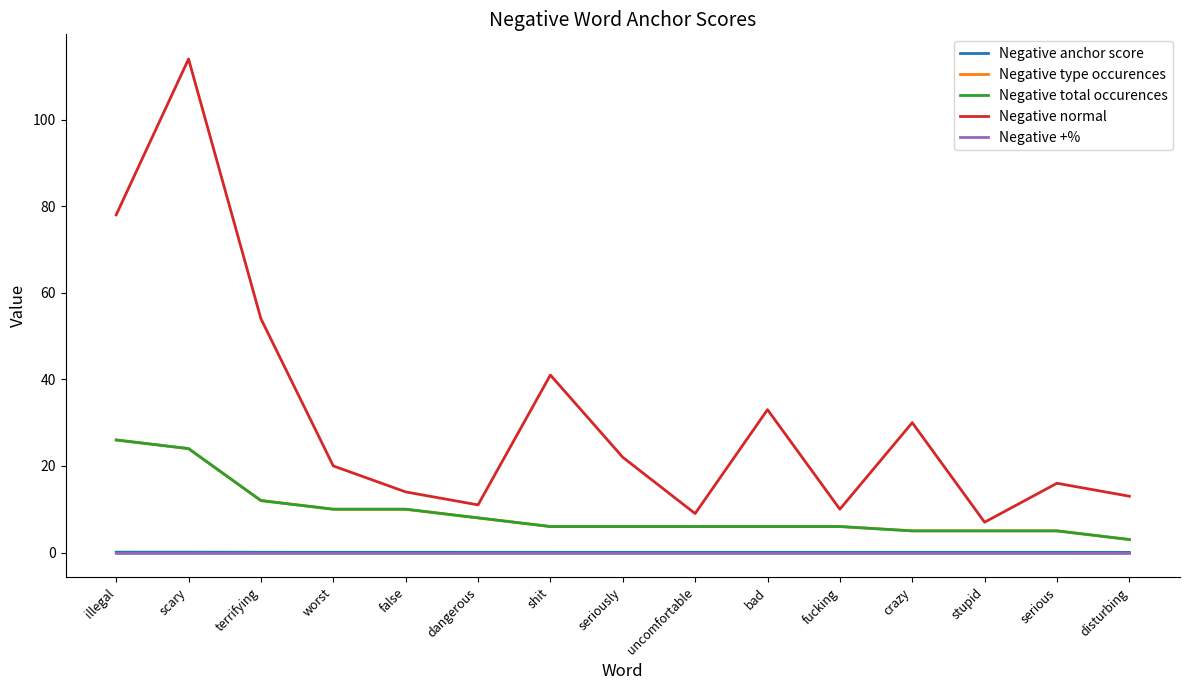

What value does the Negative total occurences series have at disturbing?

3.0